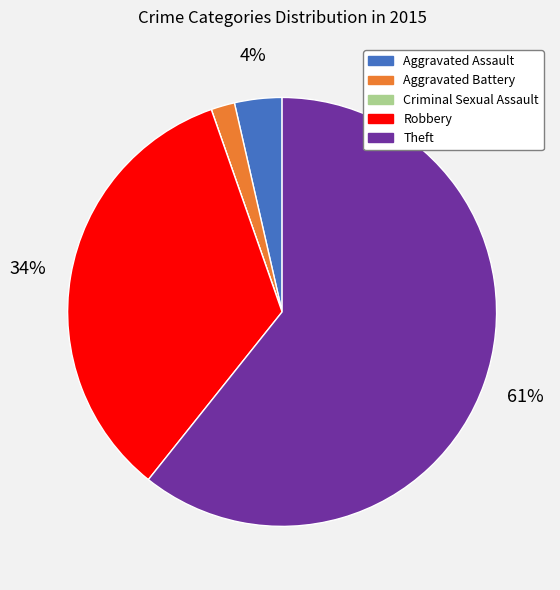

Does Theft account for over 50% of the chart?

Yes